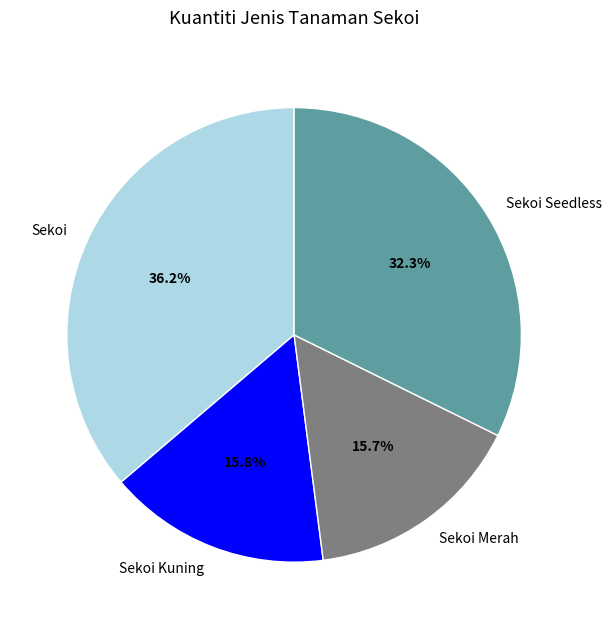

To the nearest percent, what portion does Sekoi represent?

36%